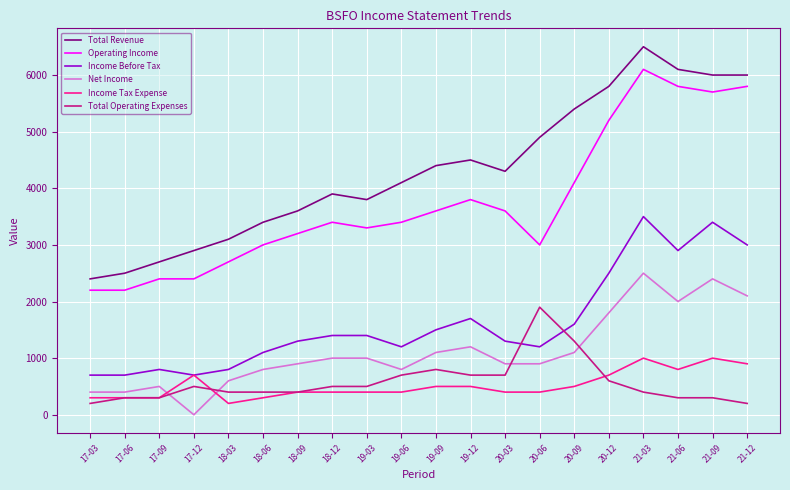

Which category has the lowest value in the Net Income series?

17-12